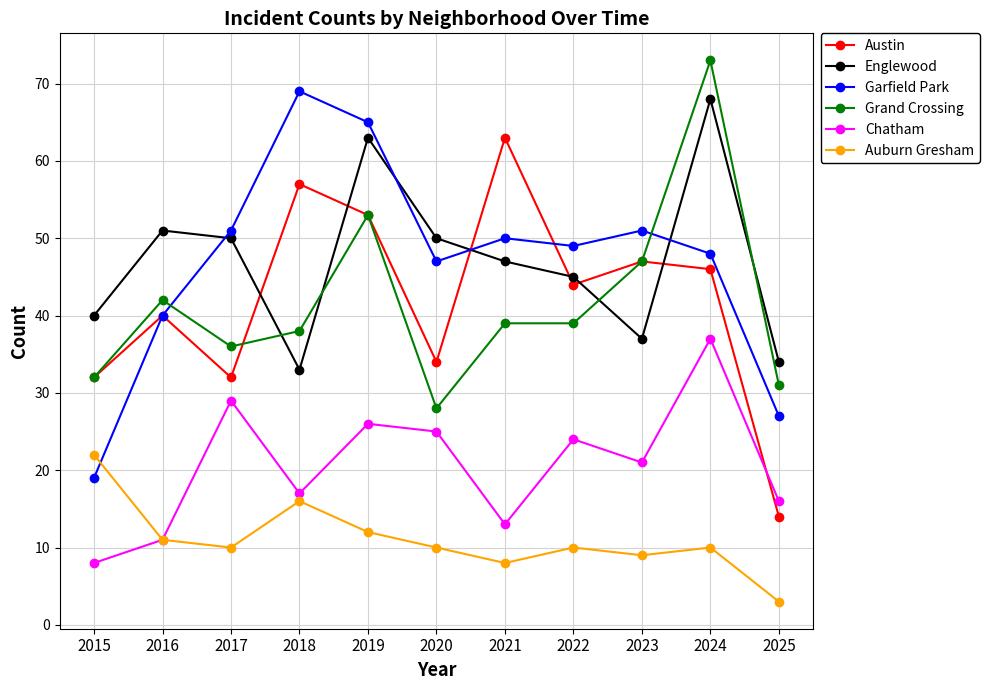

What is the value of the Auburn Gresham point at the 1st from the left?

22